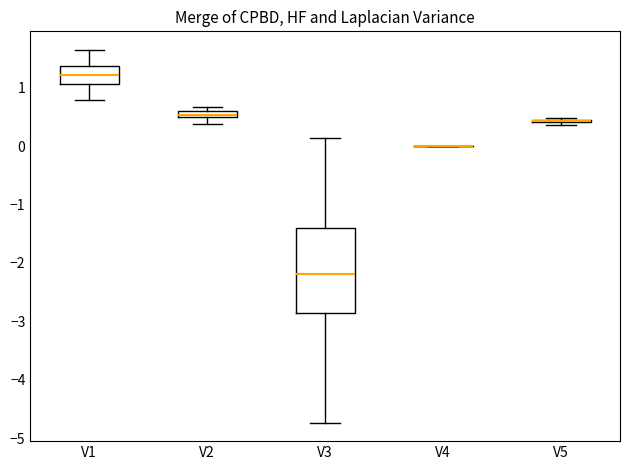

Which box is the tallest, from its lower edge to its upper edge?

V3